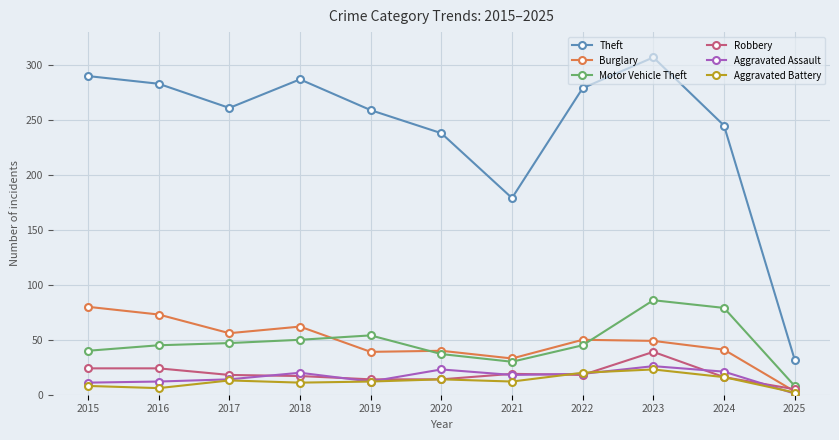

How many lines are shown in the chart?

6